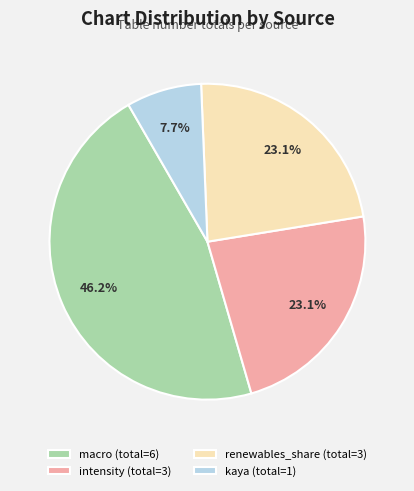

Does any single category account for the majority?

No